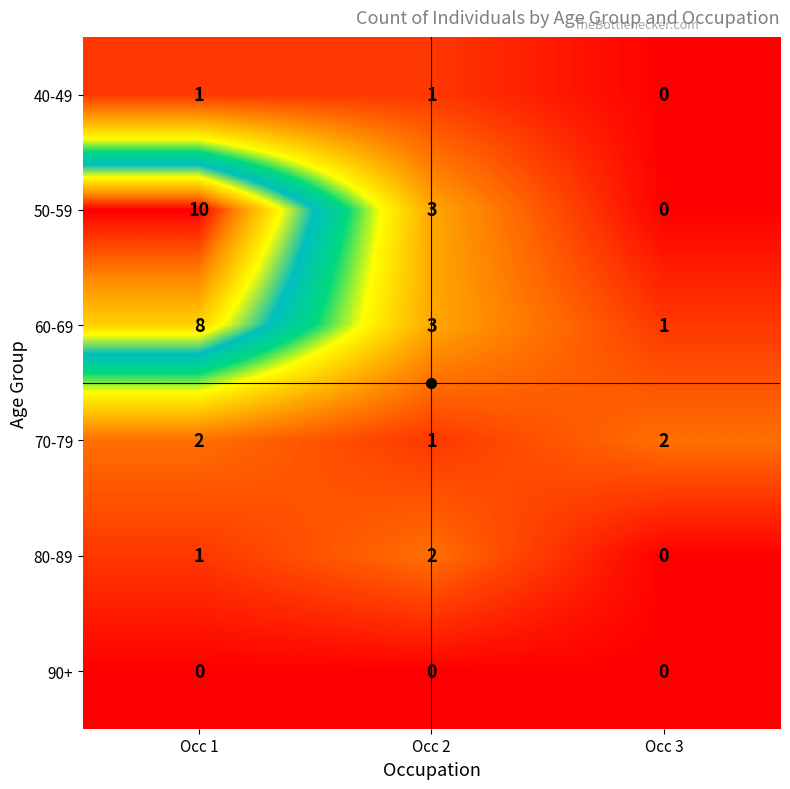

What is the difference between the highest and lowest values at Occ 1?

10